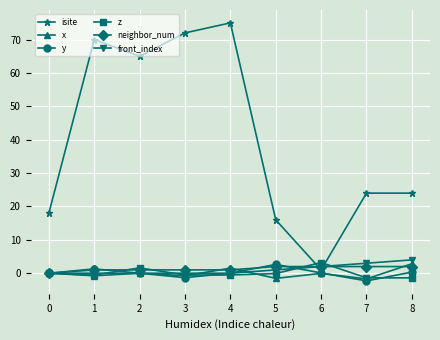

How many lines are shown in the chart?

6